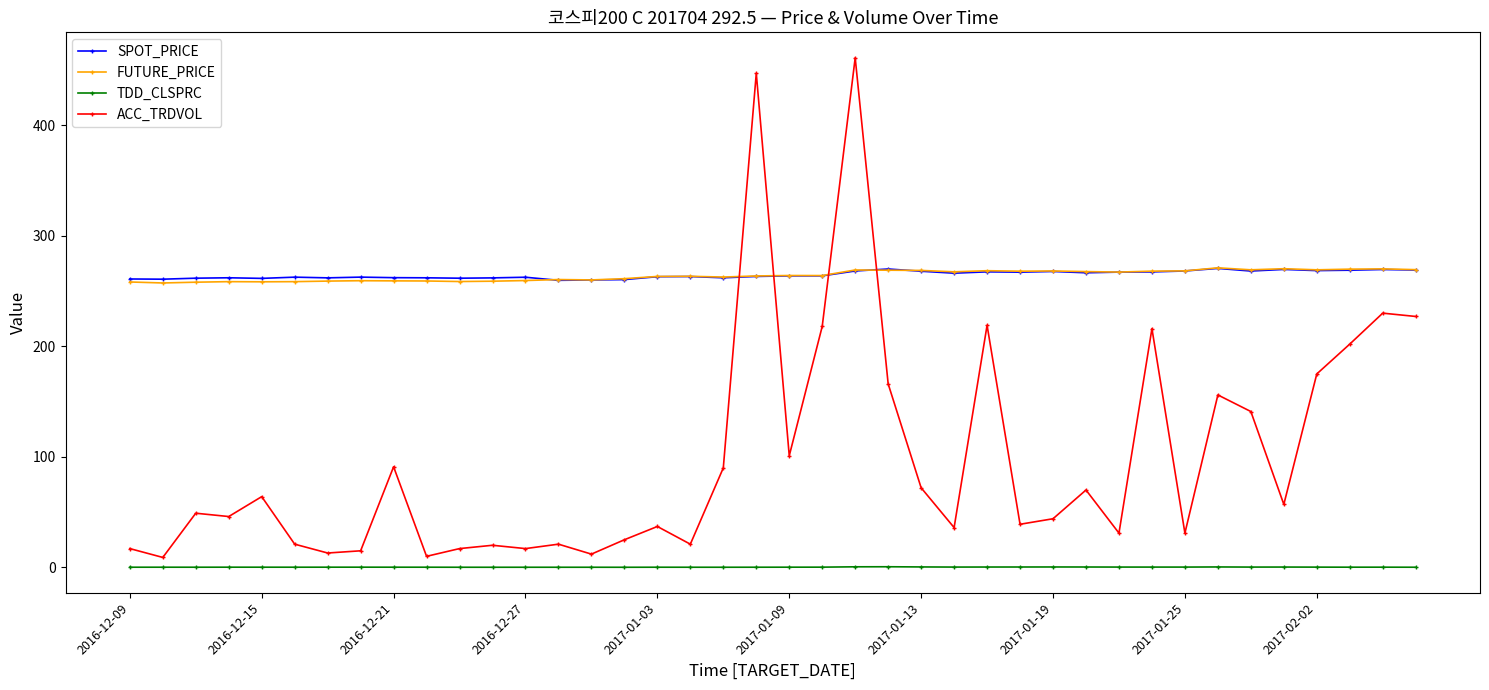

Which series ends up on top after the final intersection of SPOT_PRICE and FUTURE_PRICE?

FUTURE_PRICE